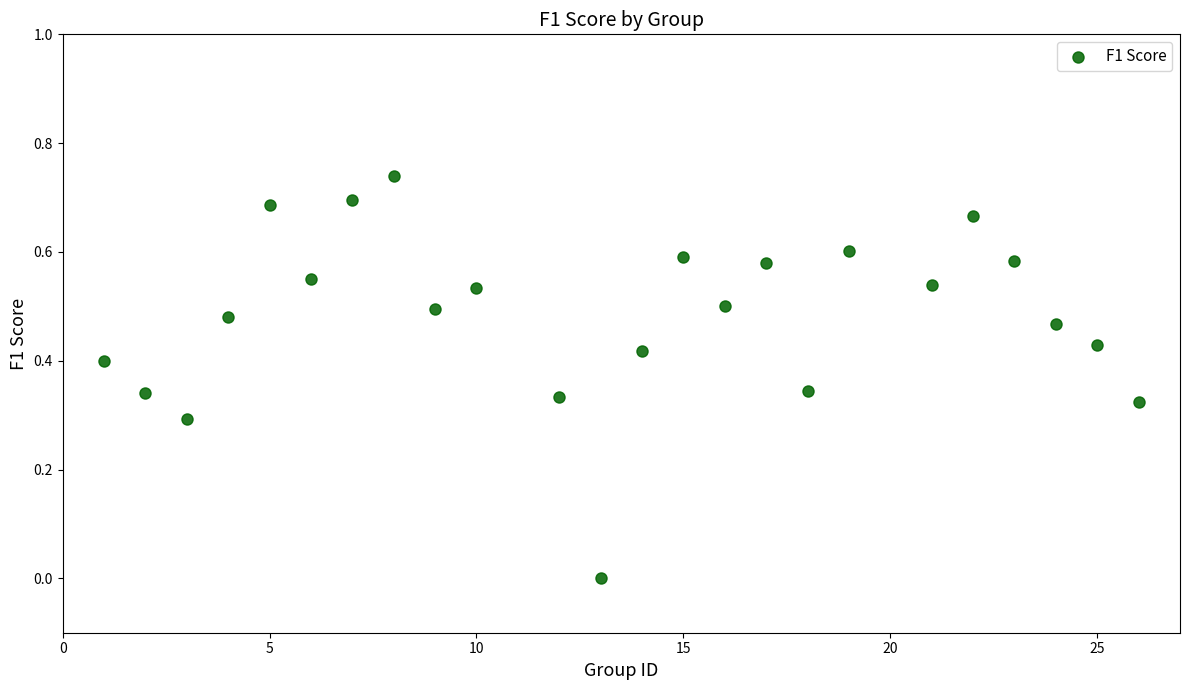

What is the range of X values (max minus min)?

25.0